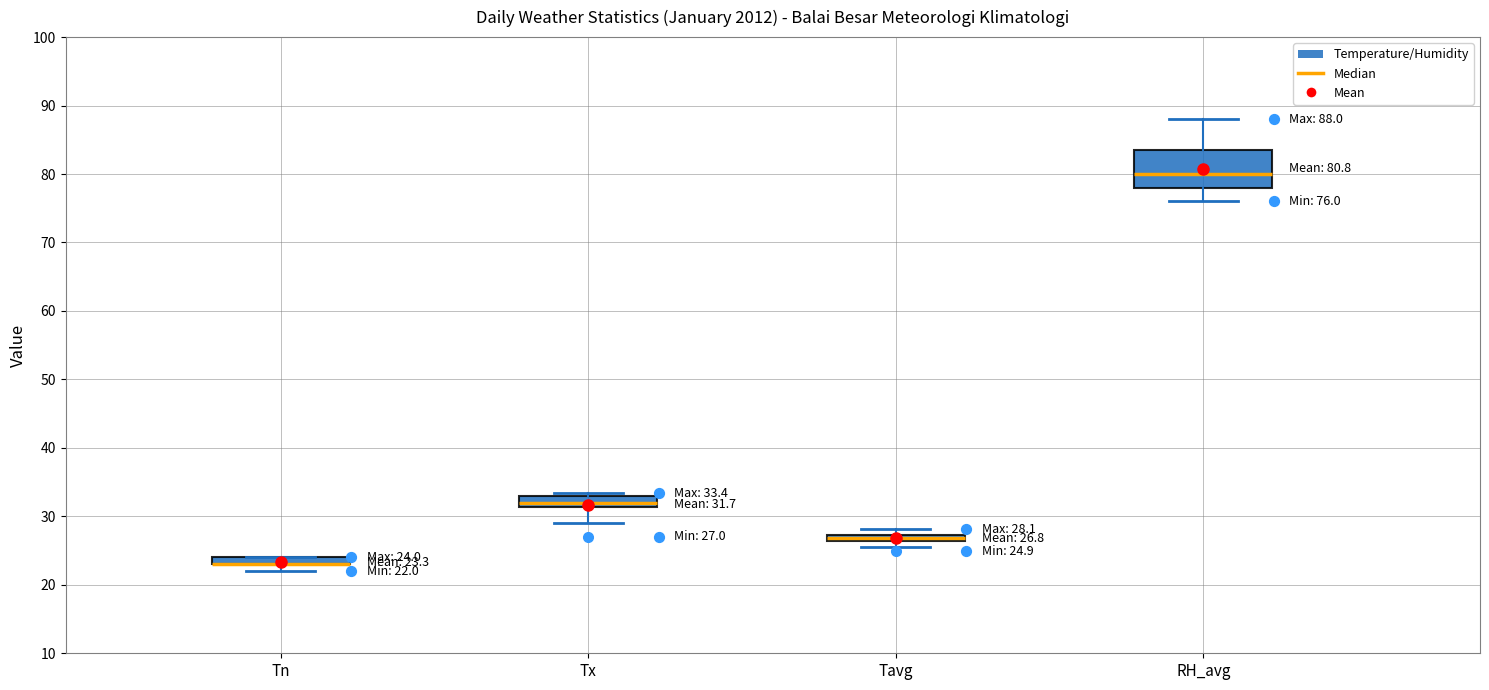

Comparing the boxes themselves (not the whiskers), which one is the tallest?

RH_avg